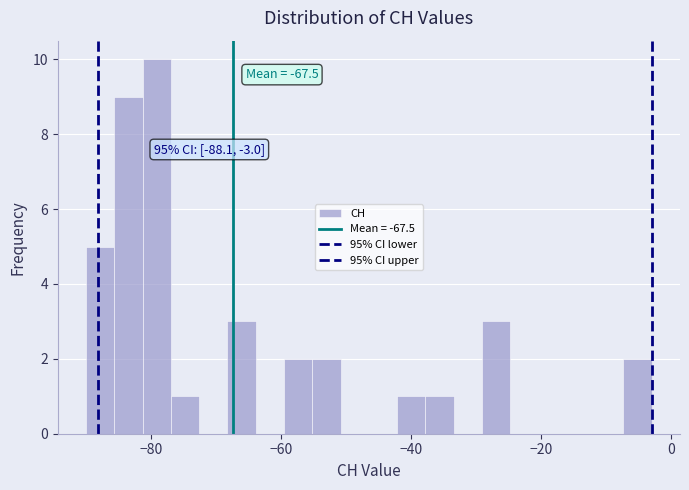

Read against the x-axis, roughly where is the centre of the tallest bar?

-80